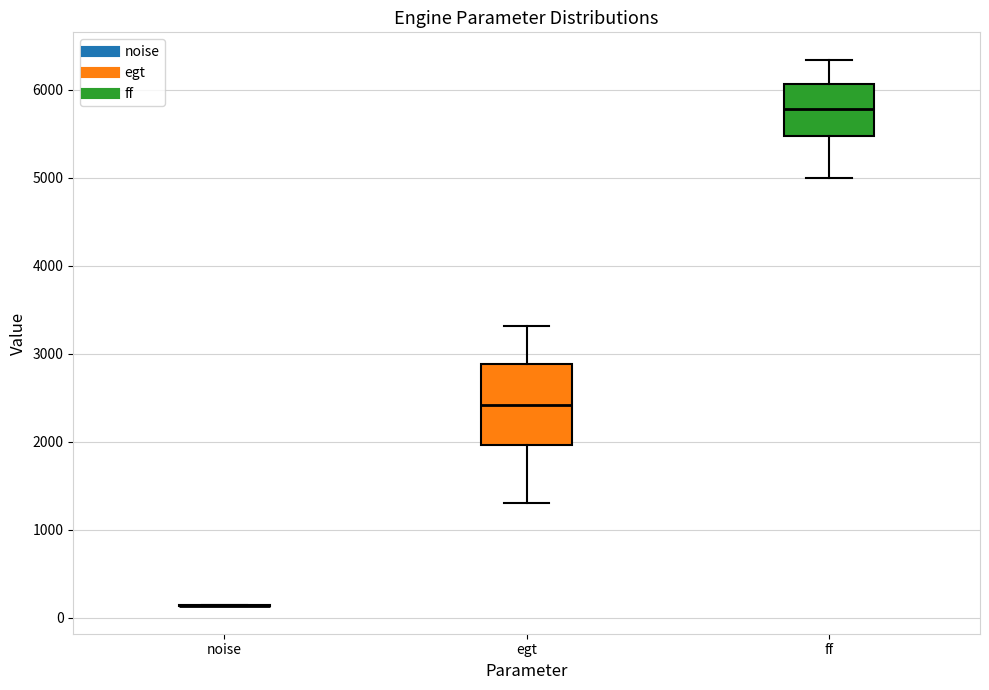

Reading left to right, transcribe this box plot: for each box, give where its median line is, the range the box spans, and where its two whiskers end, as read against the y-axis. The values are not printed on the chart, so give them approximately, as read against the axis.

noise: box collapsed to a line at 100, whiskers 100 to 100
egt: median 2400, box 2000 to 2900, whiskers 1300 to 3300
ff: median 5800, box 5500 to 6100, whiskers 5000 to 6300